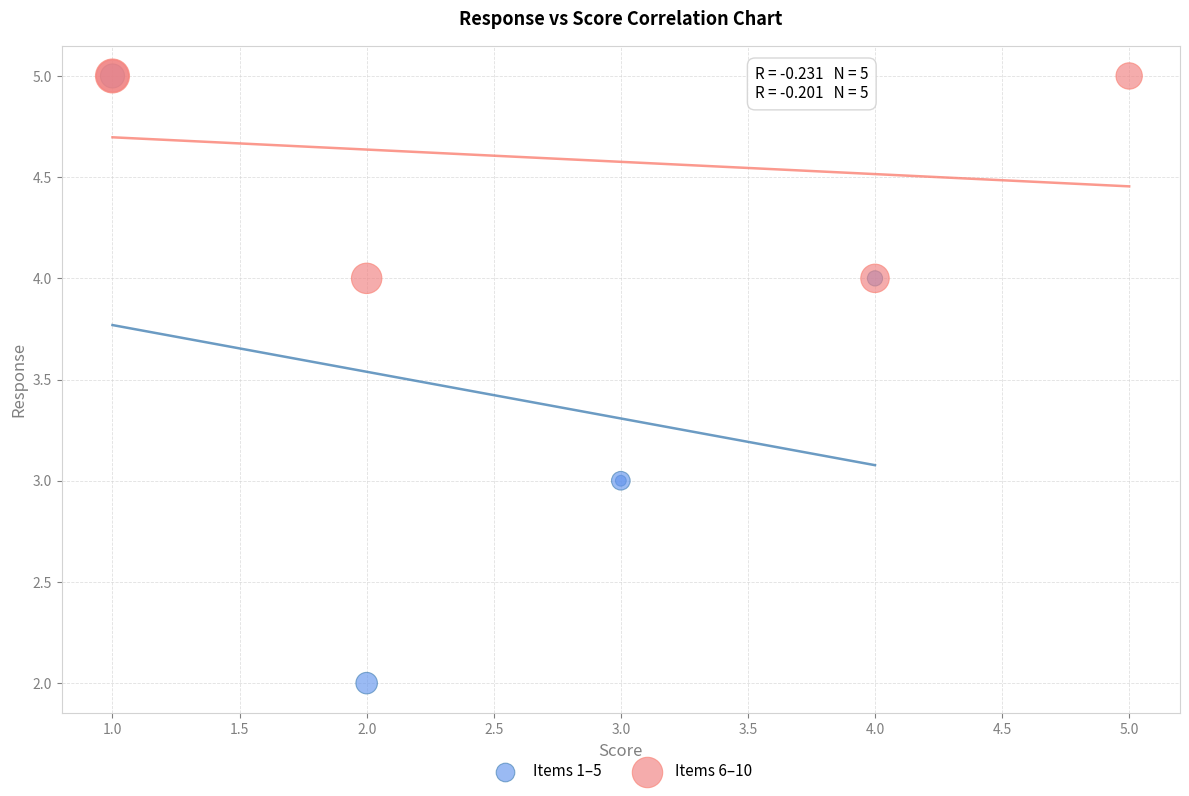

Which series has the largest Y range (max minus min)?

Items 1–5